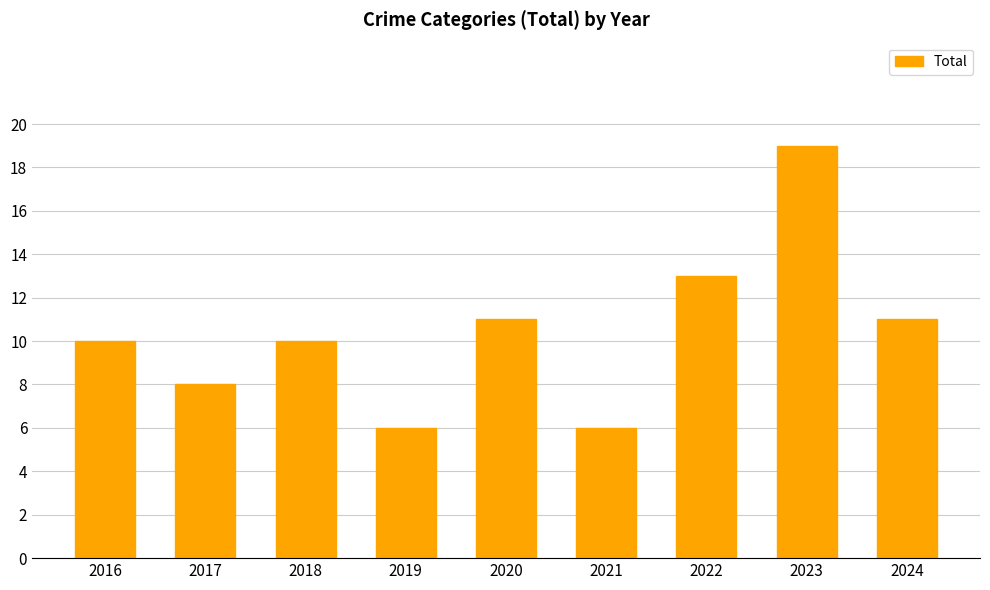

Read the value at 2016.

10